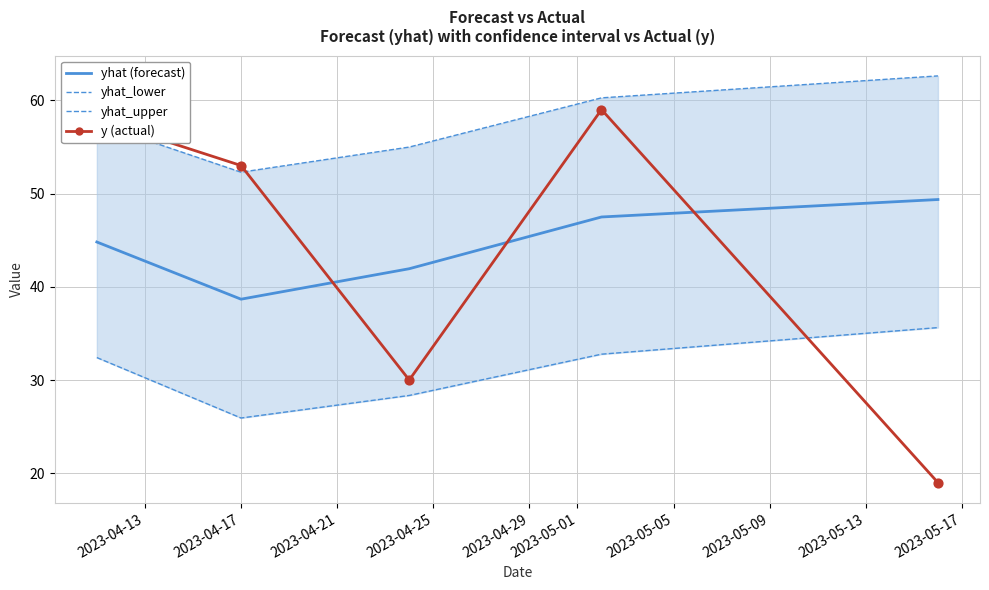

What is the minimum value for y (actual)?

19.0